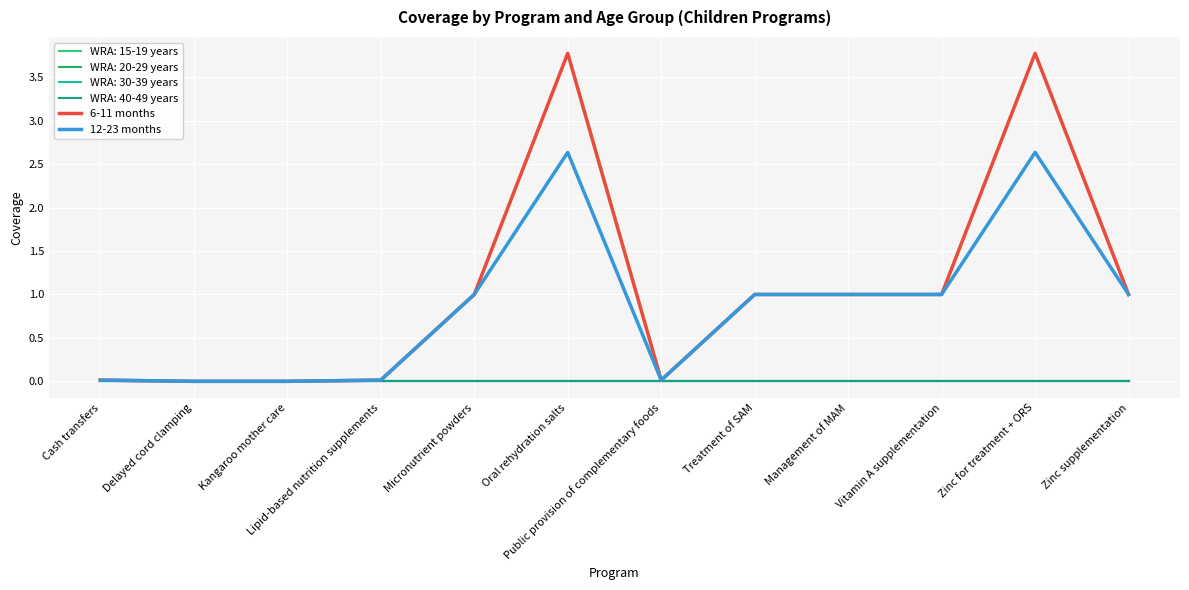

Is this an area chart (filled region under the line)?

No